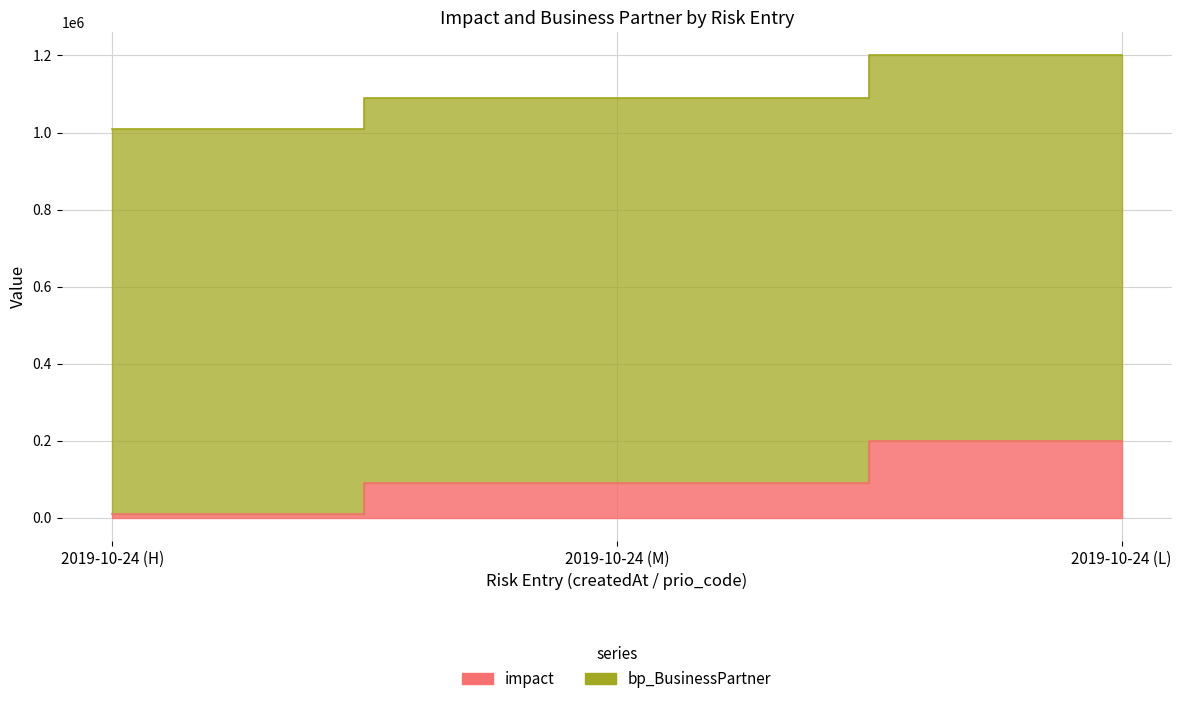

What is the change in value from 2019-10-24 (H) to 2019-10-24 (L)?

+190000